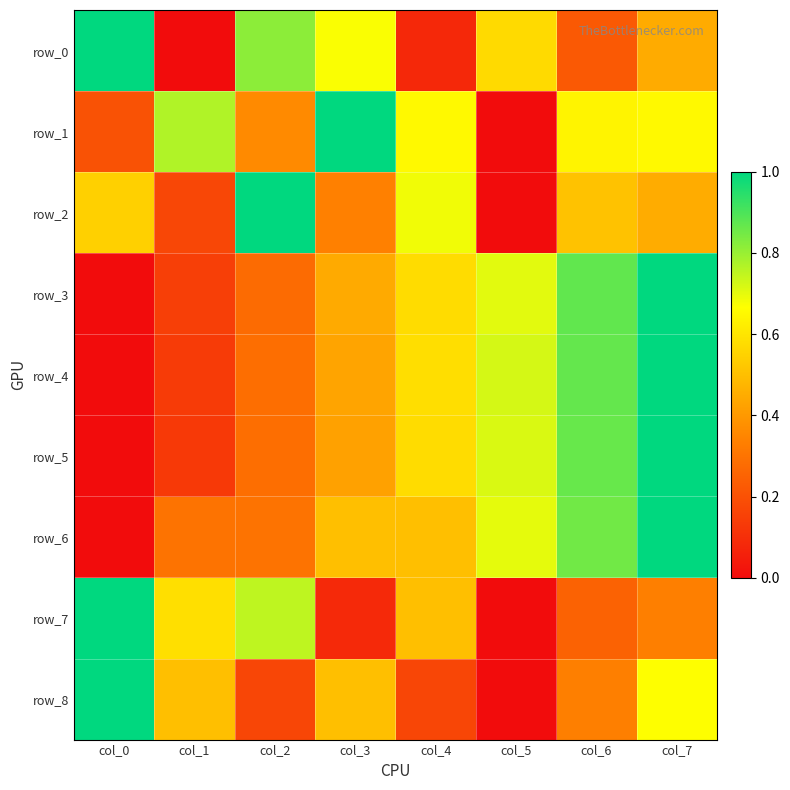

How many data points in row_4 are above 0?

7